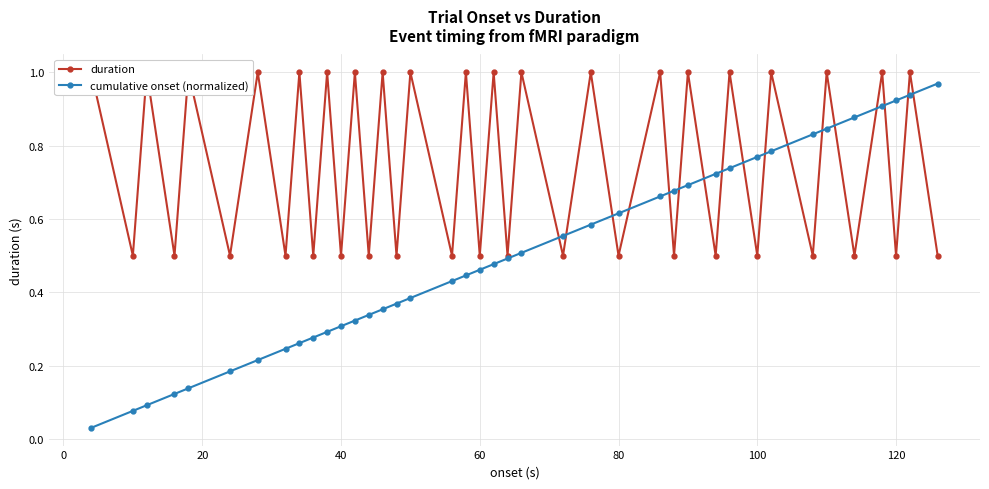

What are all the series names shown in the legend?

duration, cumulative onset (normalized)